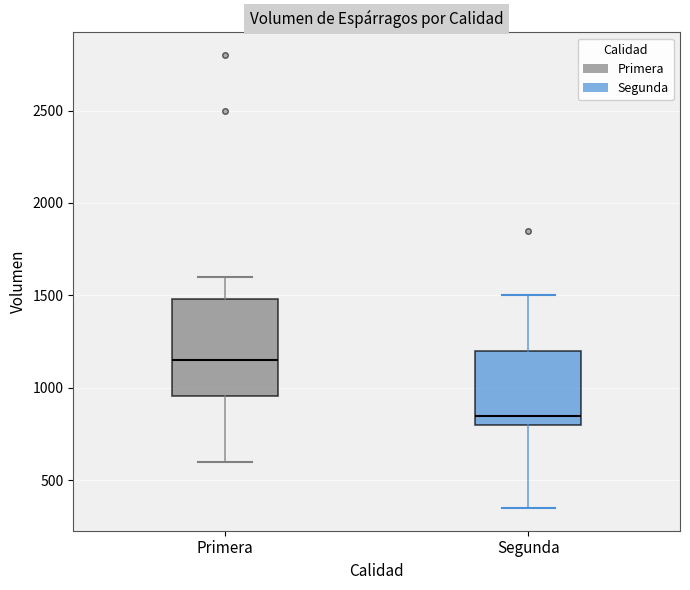

Reading left to right, transcribe this box plot: for each box, give where its median line is, the range the box spans, and where its two whiskers end, as read against the y-axis. The values are not printed on the chart, so give them approximately, as read against the axis.

Primera: median 1150, box 950 to 1500, whiskers 600 to 1600
Segunda: median 850, box 800 to 1200, whiskers 350 to 1500